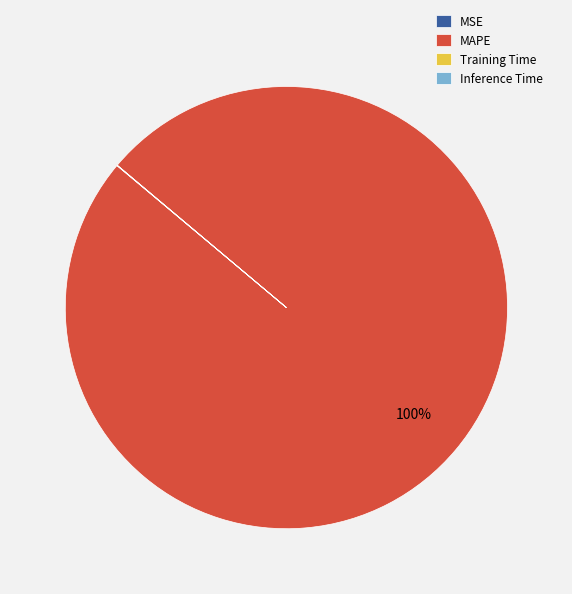

To the nearest percent, what percentage of the pie is MAPE?

100%